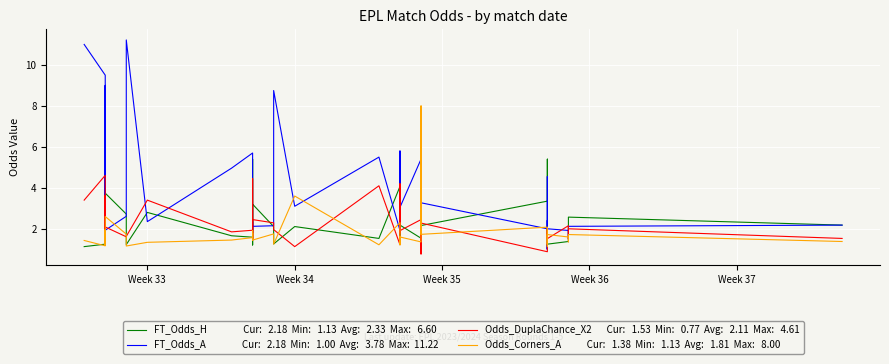

How many interior local peaks does the Odds_DuplaChance_X2 series have?

14